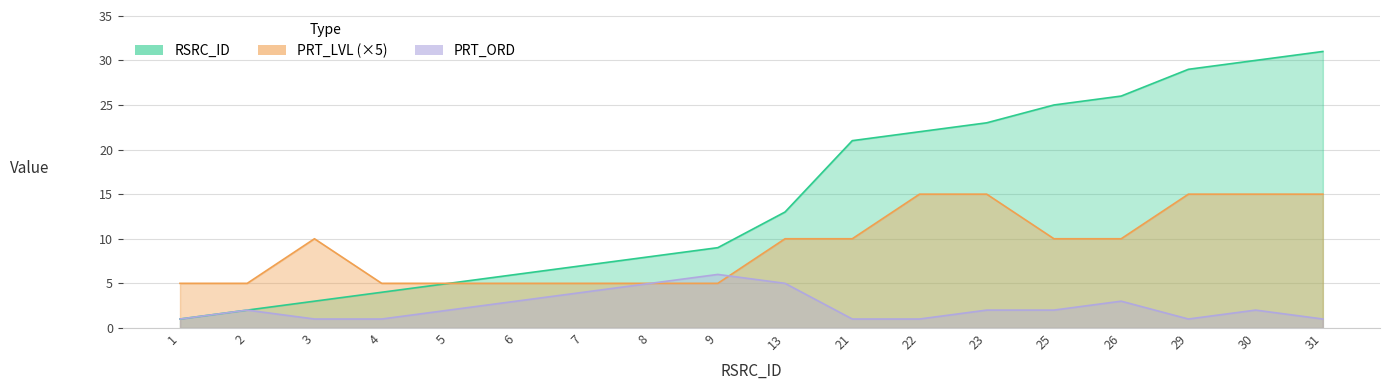

Reading left to right, transcribe all the data shown in this chart.

PRT_LVL: 5	5	10	5	5	5	5	5	5	10	10	15	15	10	10	15	15	15
PRT_ORD: 1	2	1	1	2	3	4	5	6	5	1	1	2	2	3	1	2	1
RSRC_ID: 1	2	3	4	5	6	7	8	9	13	21	22	23	25	26	29	30	31